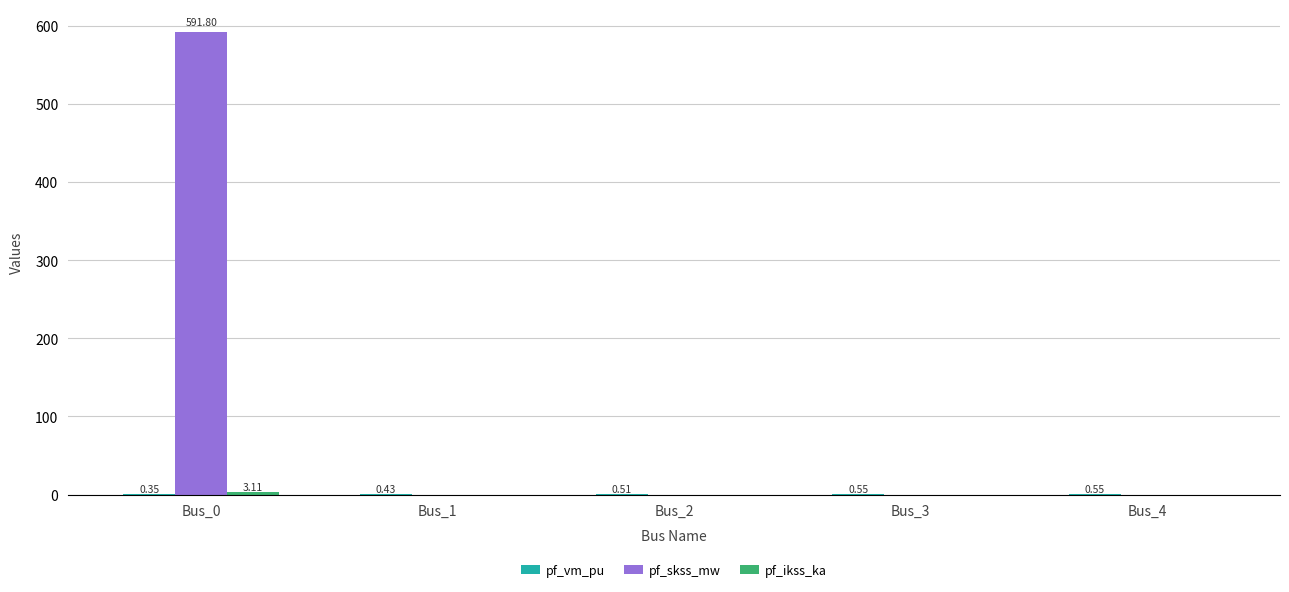

How many groups of bars are there?

5